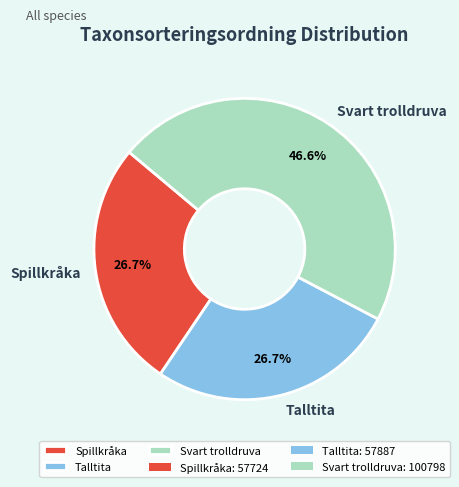

What percentage is NOT represented by Talltita?

73.3%